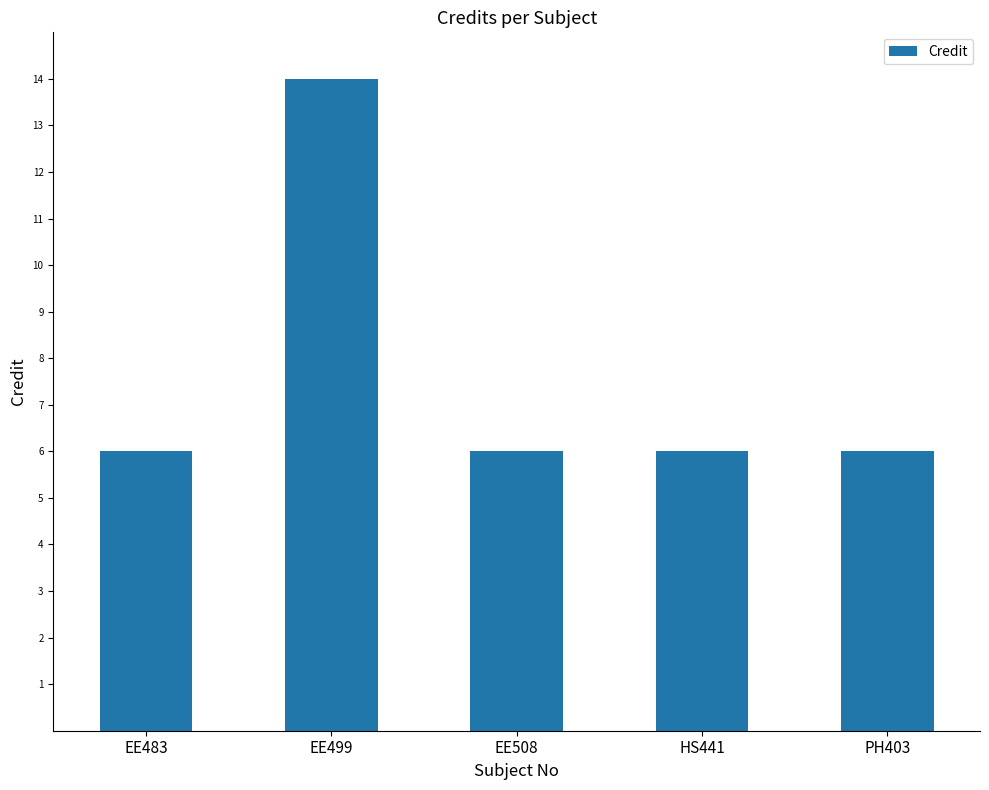

Reading right to left, list all the values displayed in this chart.

PH403=6	HS441=6	EE508=6	EE499=14	EE483=6